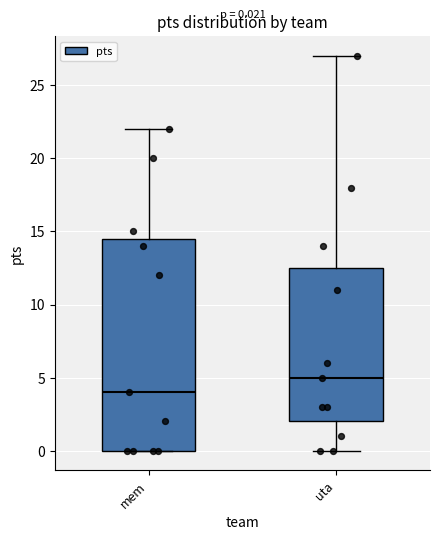

Which box has the highest median line?

uta